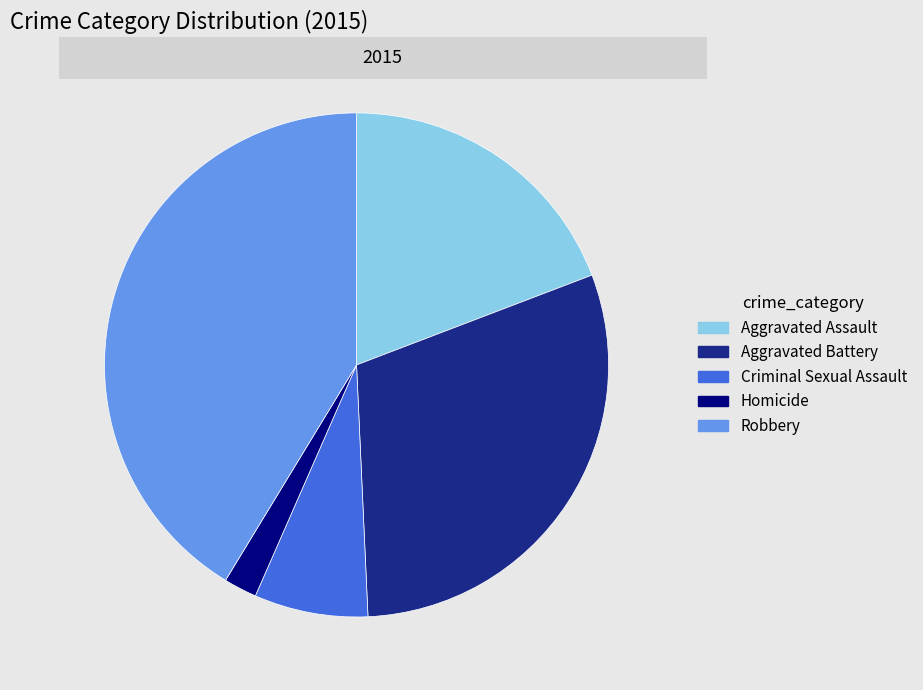

The Aggravated Battery slice represents 40% of the pie. True or false?

False